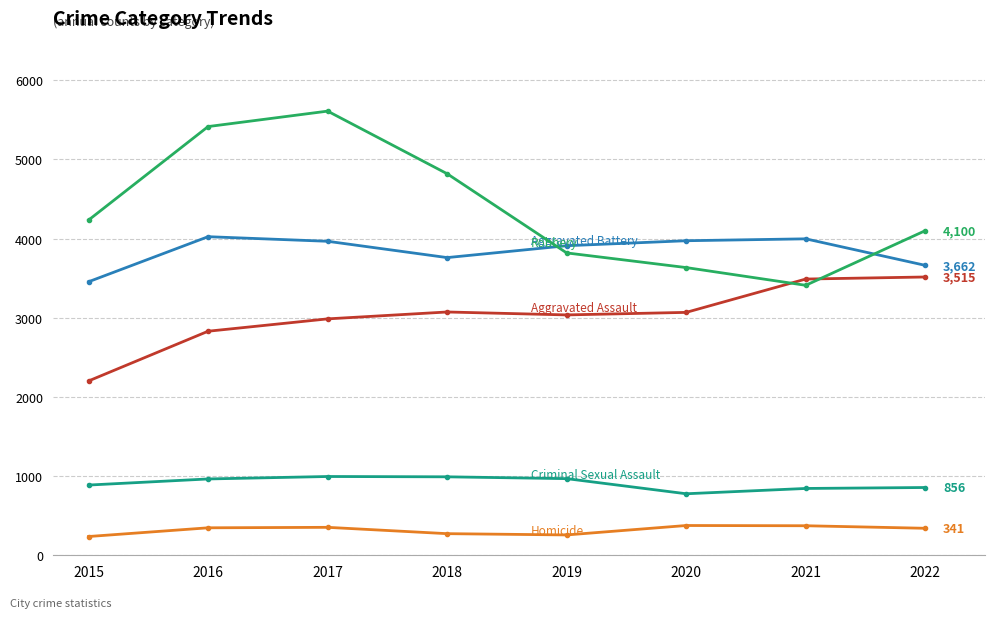

How many distinct data groups are displayed?

5